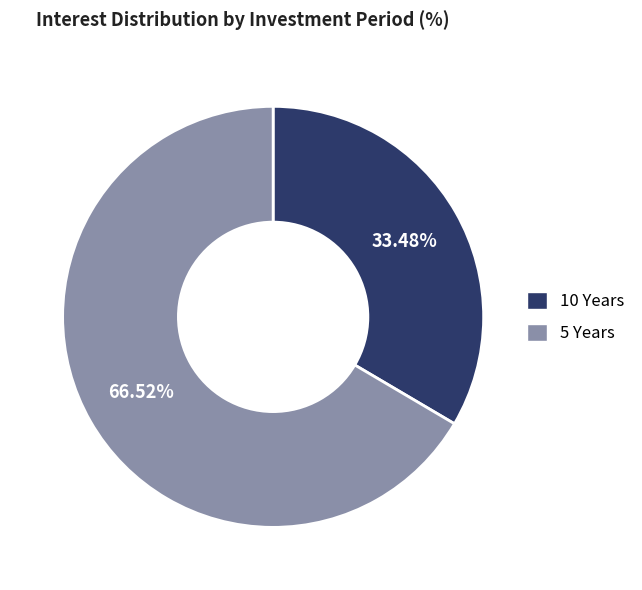

How much of the chart is everything except 10 Years?

66.5%